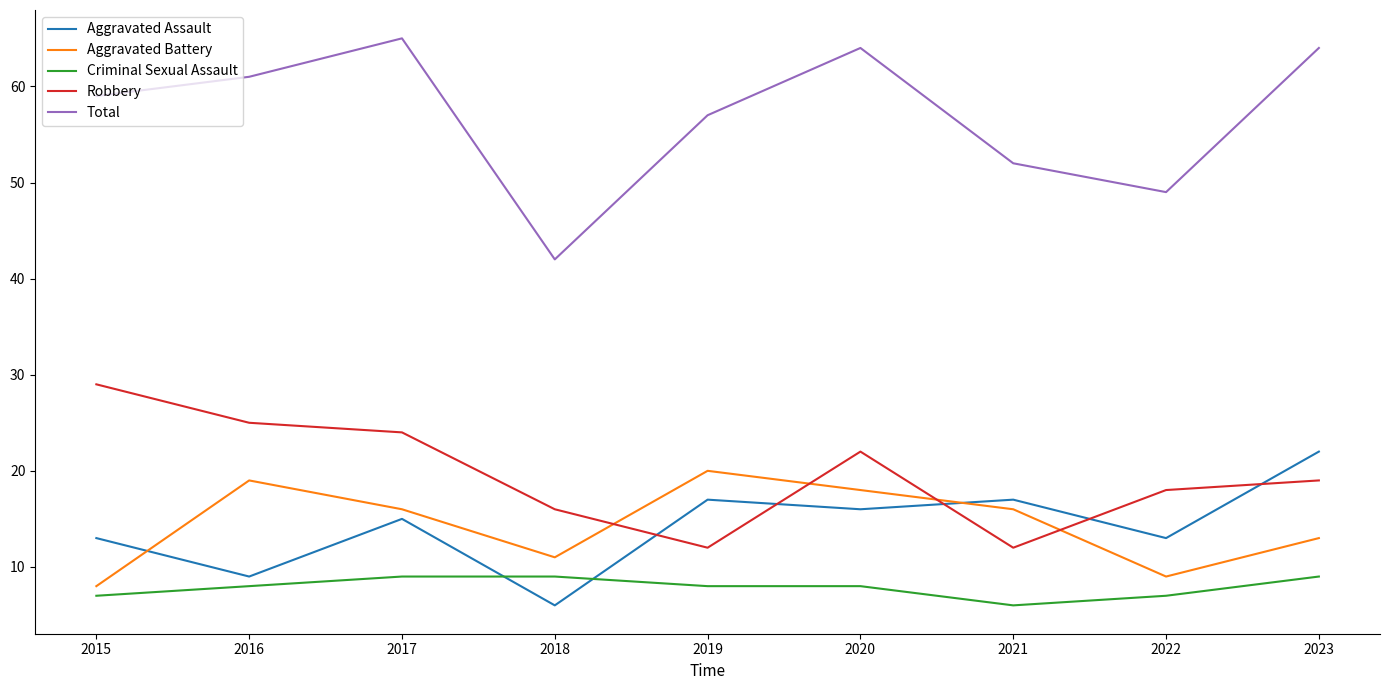

Which series has the widest spread of values?

Total